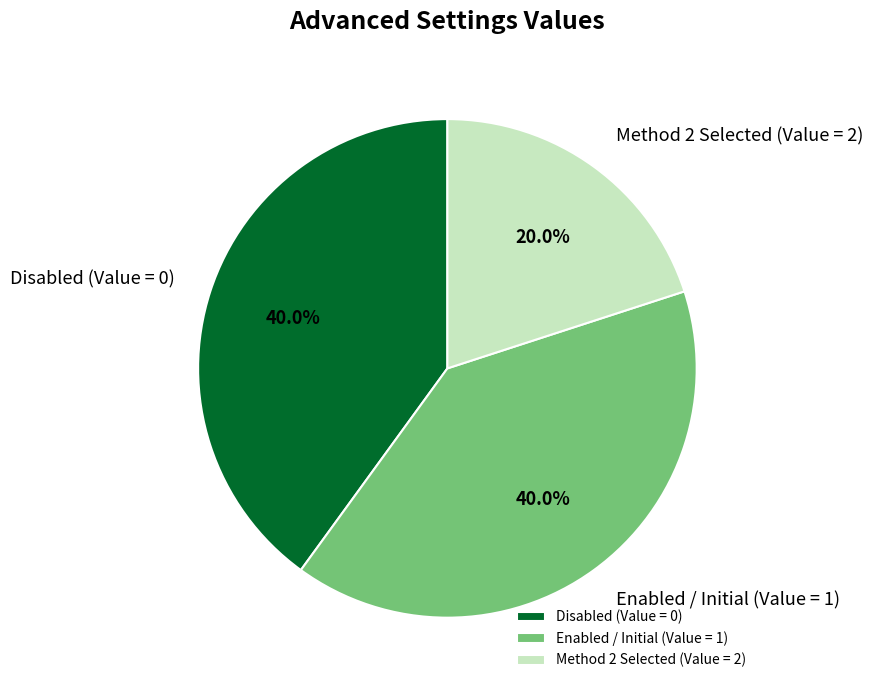

Does any single category account for the majority?

No